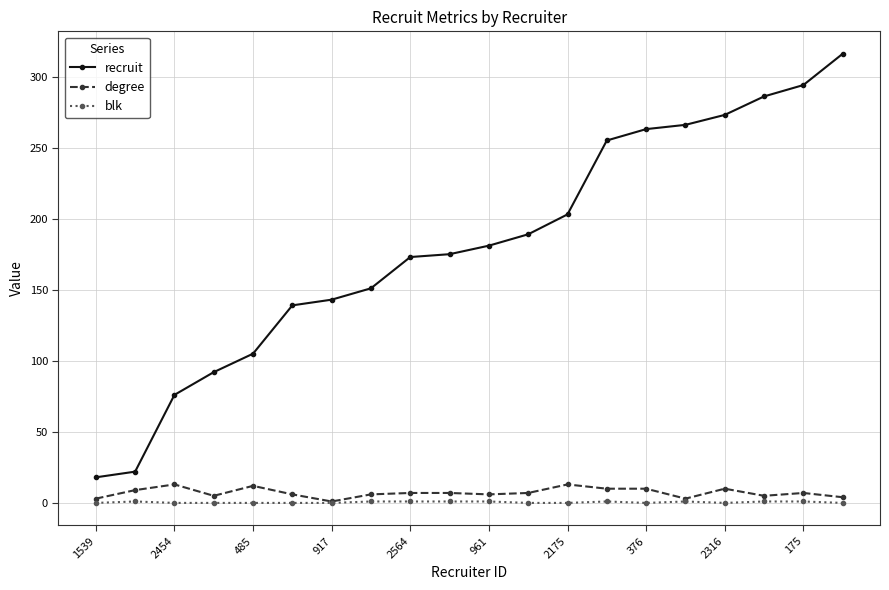

True or false: degree has more than 2 interior local peaks.

True